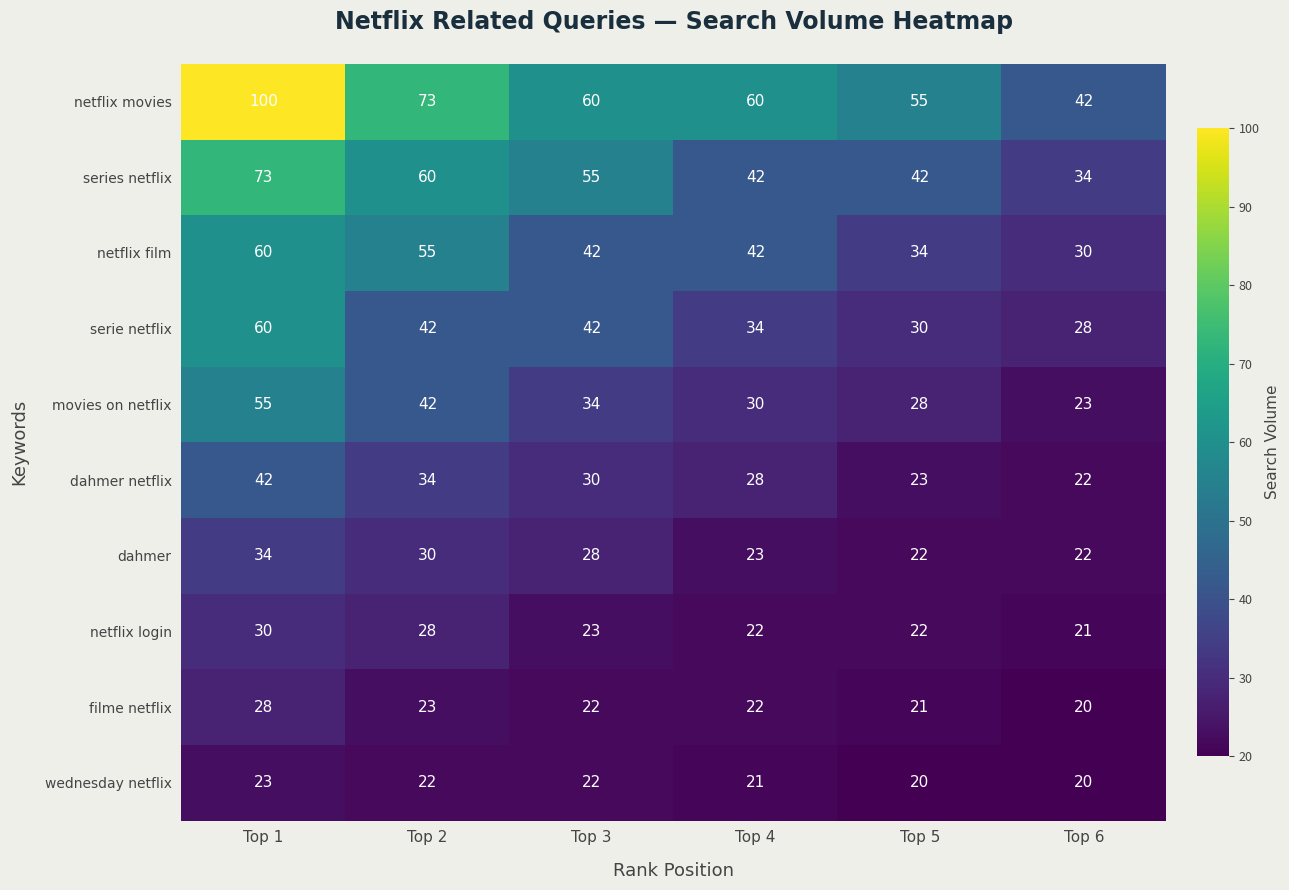

What is the difference between the maximum and minimum values in the serie netflix series?

32